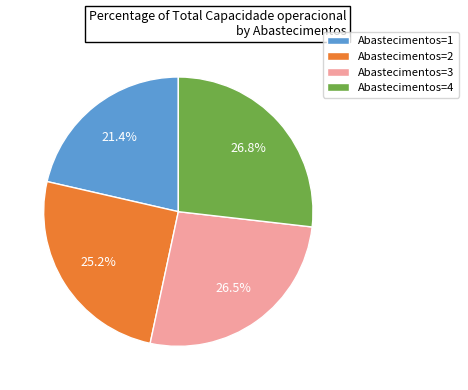

To the nearest percent, what is the difference between the largest and smallest slice percentages?

5%